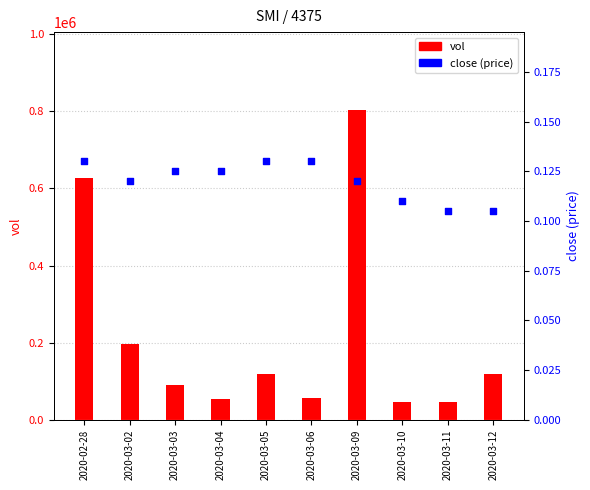

At which category is the sum across all series the highest?

2020-03-09